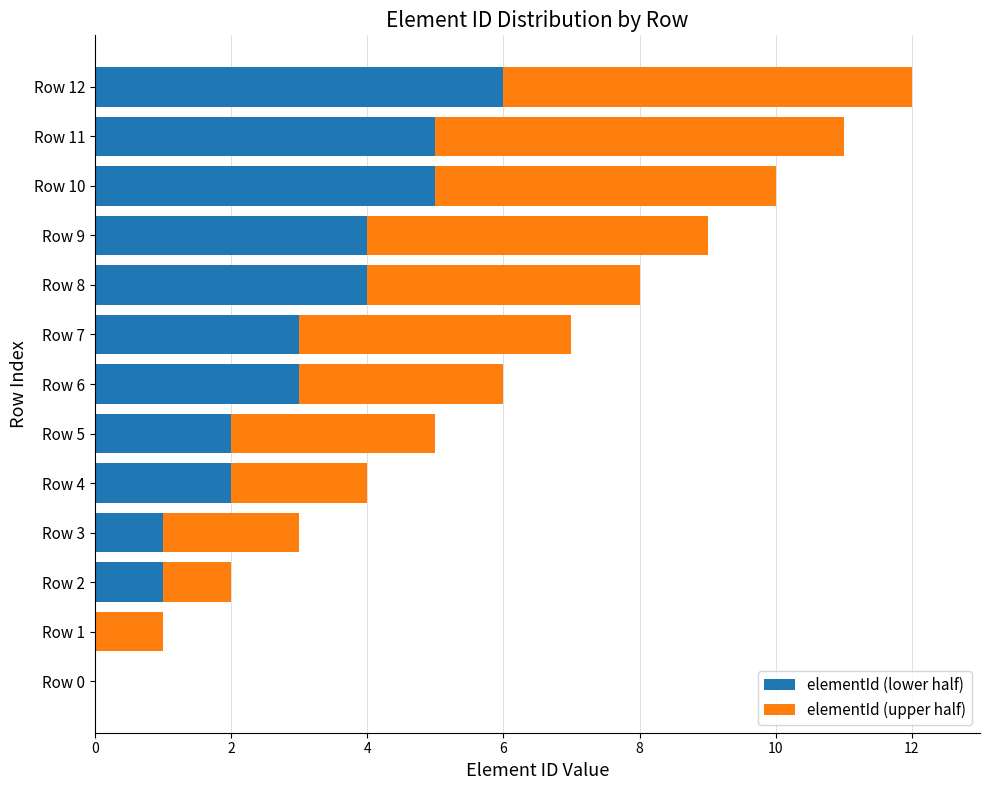

What is the total value across all series at Row 9?

9